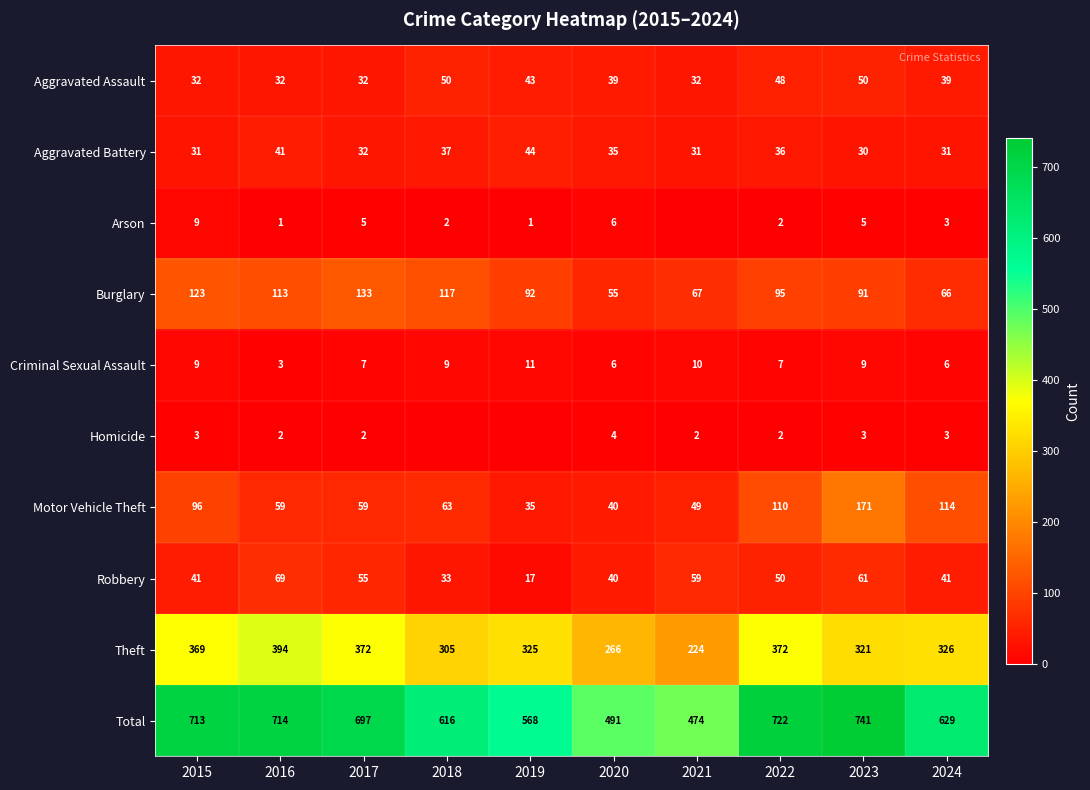

Rank the series at 2016 from highest to lowest value.

Total, Theft, Burglary, Robbery, Motor Vehicle Theft, Aggravated Battery, Aggravated Assault, Criminal Sexual Assault, Homicide, Arson